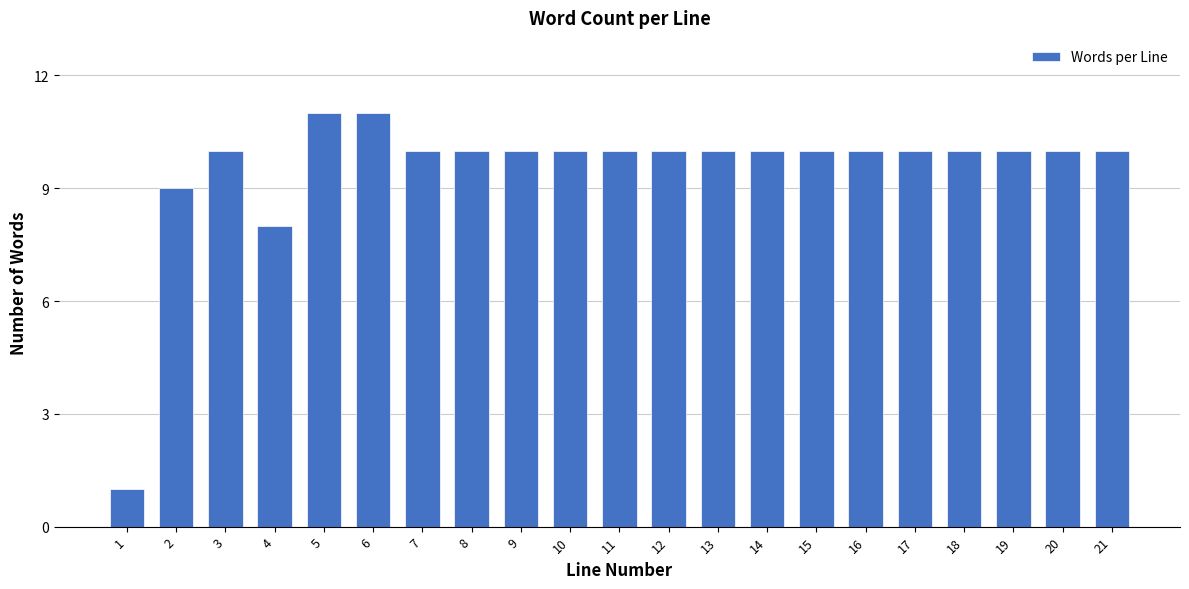

Reading right to left, what are all the values shown in this chart?

10	10	10	10	10	10	10	10	10	10	10	10	10	10	10	11	11	8	10	9	1